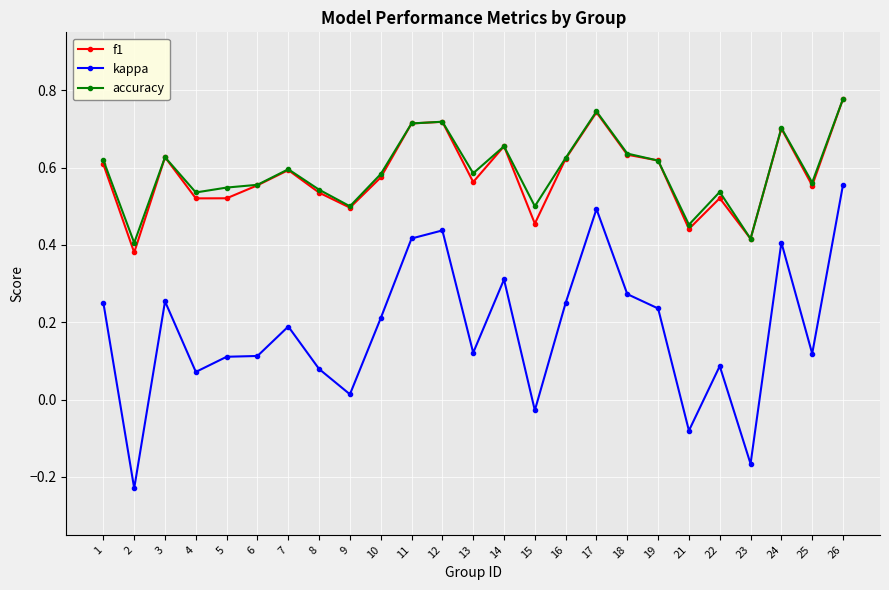

True or false: kappa and f1 cross at least once.

False